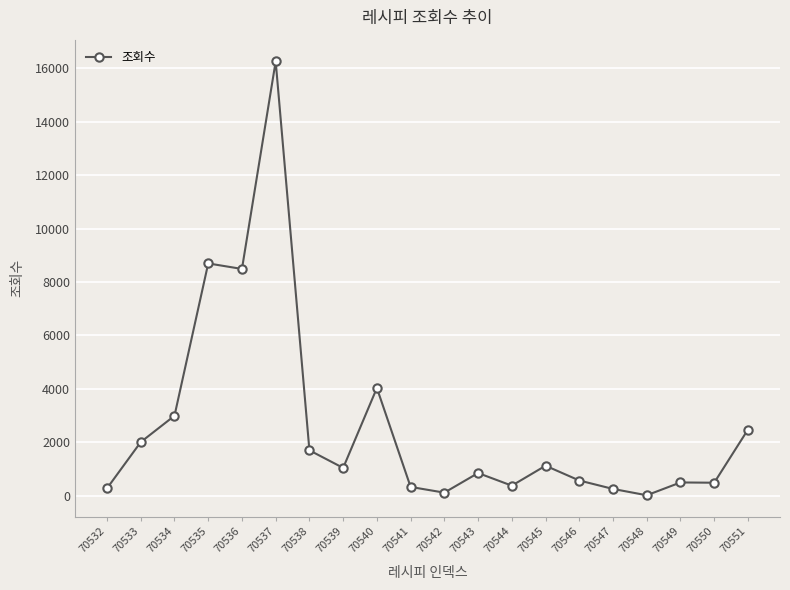

What value does the data have at 70537?

16267